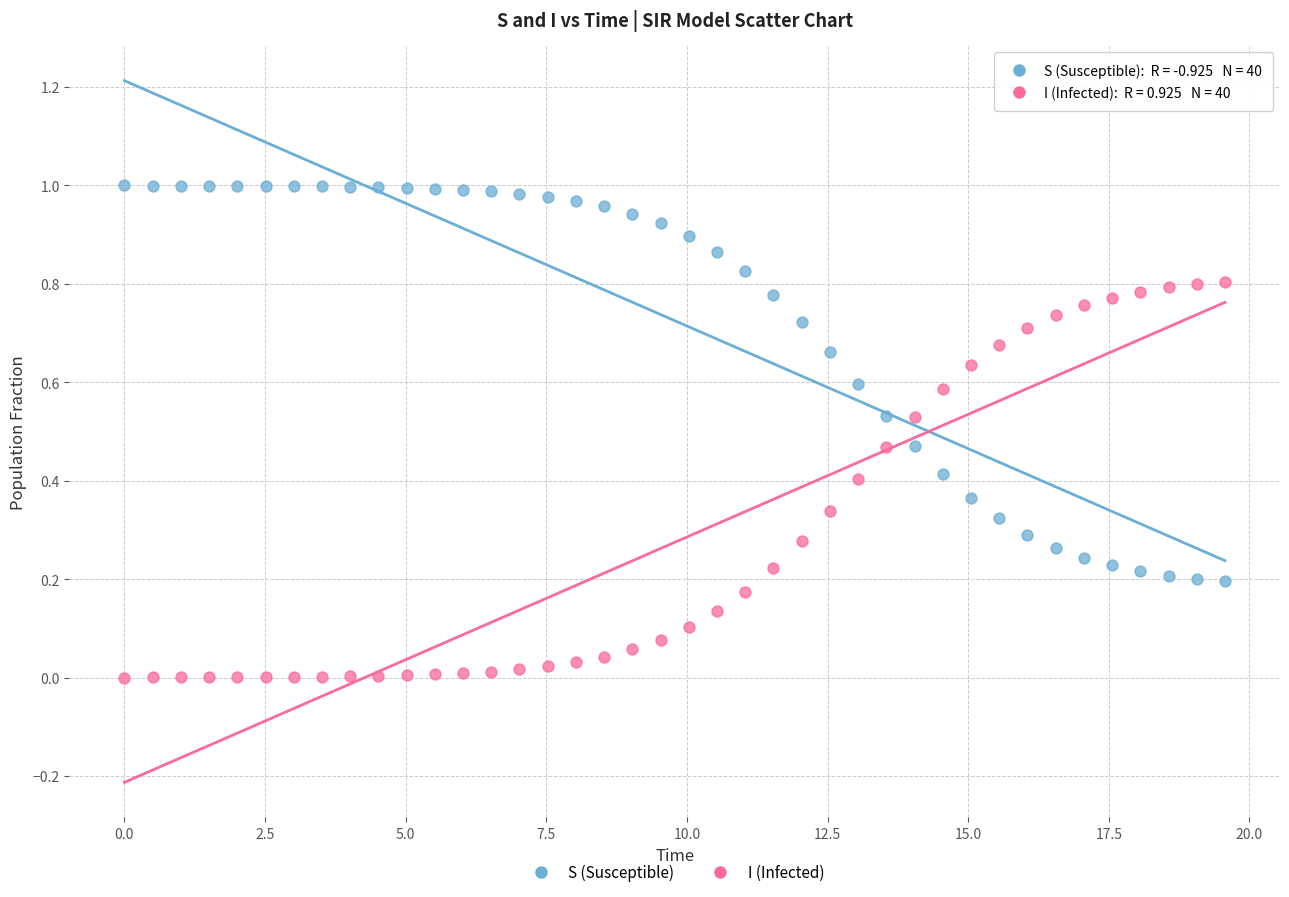

Across all data points, what is the range of X values (max minus min)?

19.6